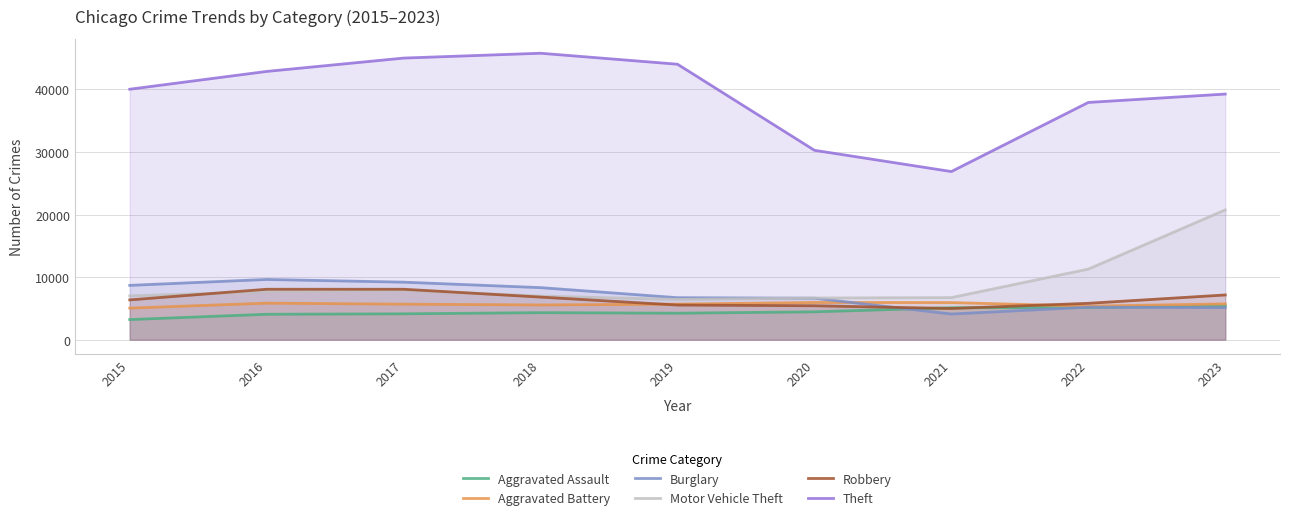

What is the total value across all series at 2016?

78161